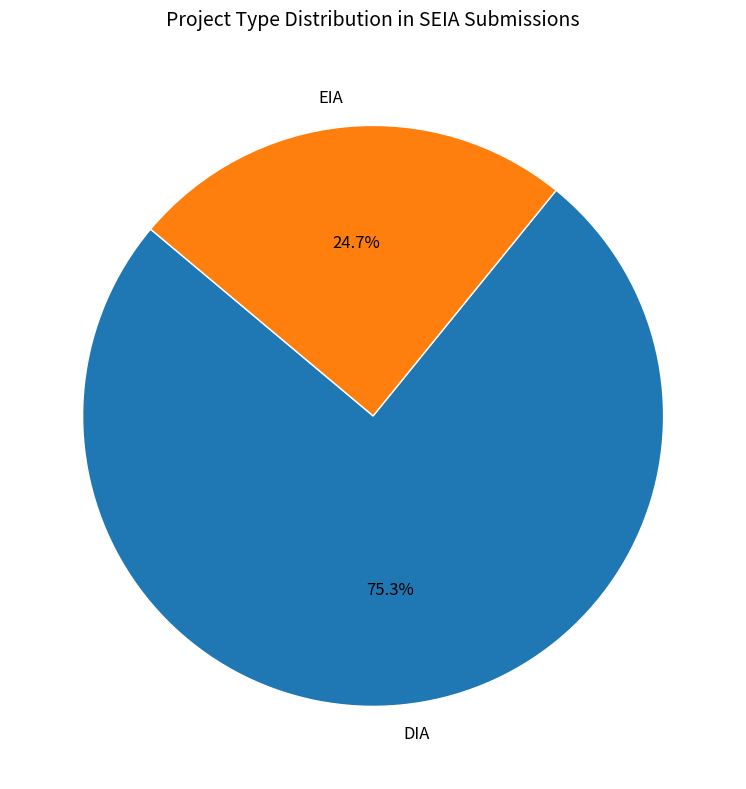

To the nearest percent, what portion does DIA represent?

75%